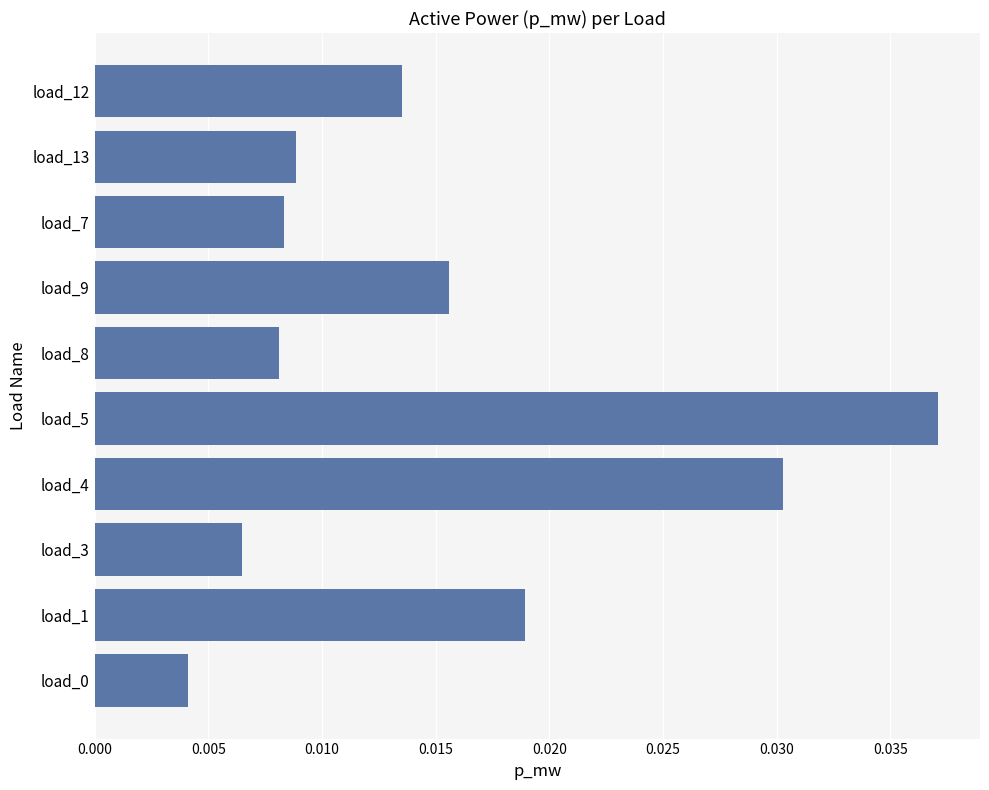

How many series are shown in this chart?

1